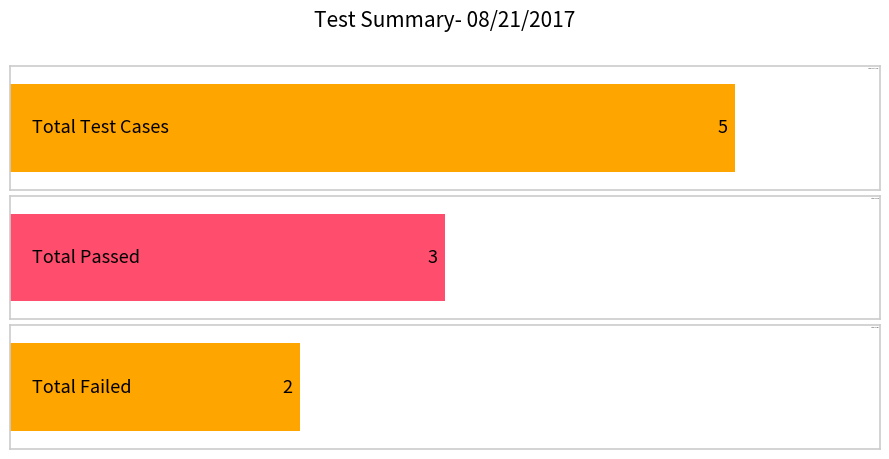

What is the greatest value displayed?

5